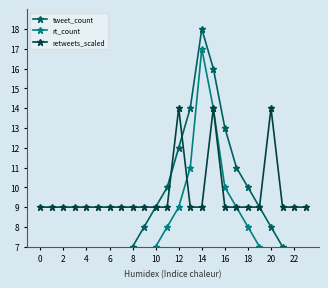

Which series has the largest range (max minus min)?

tweet_count